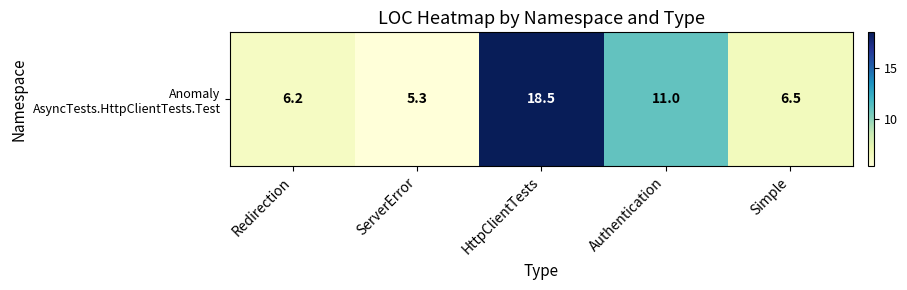

Reading right to left, extract all data points from this chart.

Simple=6.5	Authentication=11.0	HttpClientTests=18.5	ServerError=5.3	Redirection=6.2